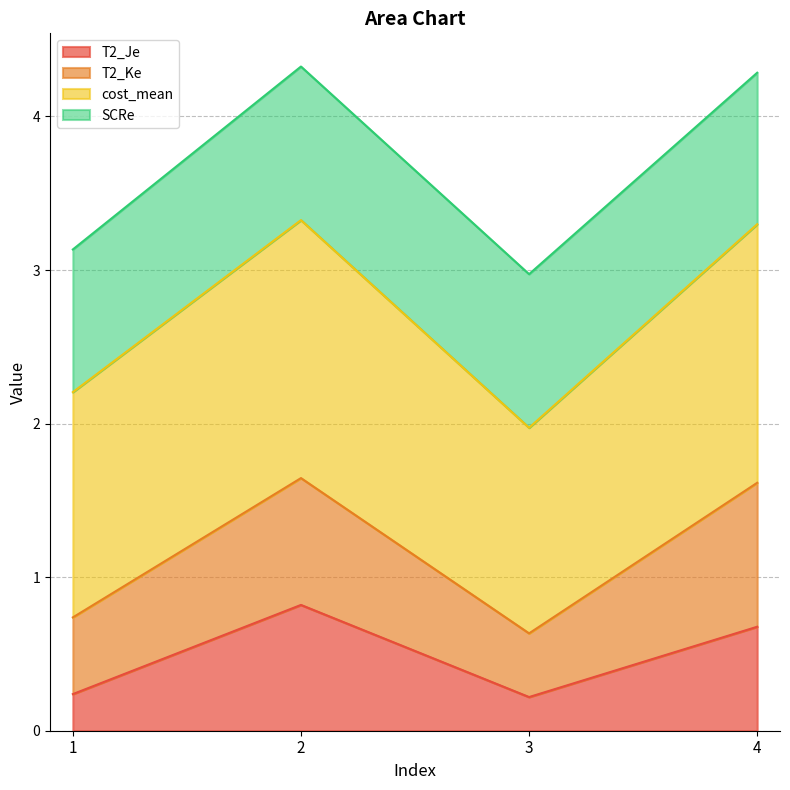

What is the highest value of the T2_Je series?

0.8